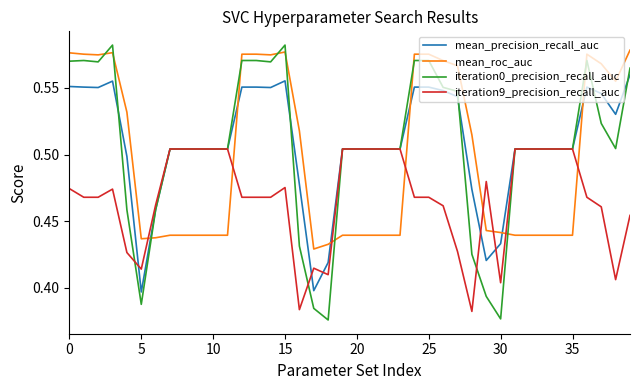

After their last crossing, which series has the higher values: iteration0_precision_recall_auc or mean_roc_auc?

mean_roc_auc